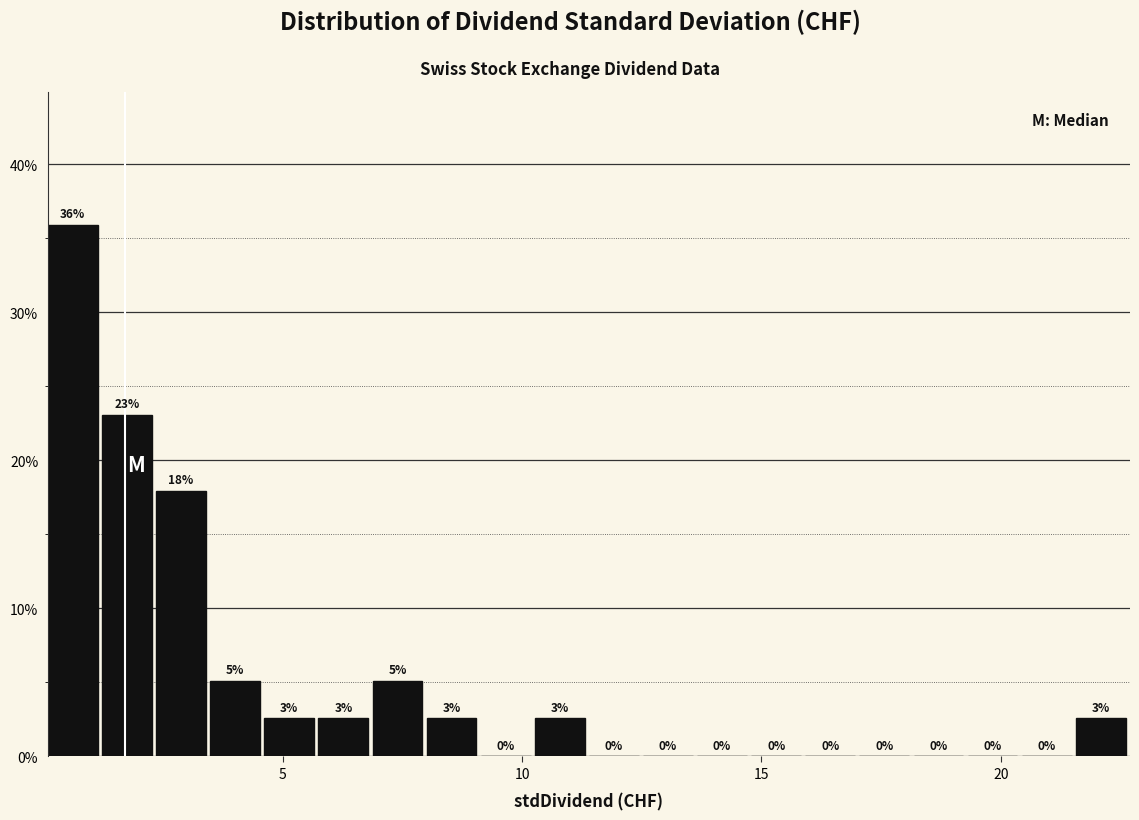

Around what value on the x-axis is the tallest bar? Give the approximate position of its centre, as read against the axis.

0.5